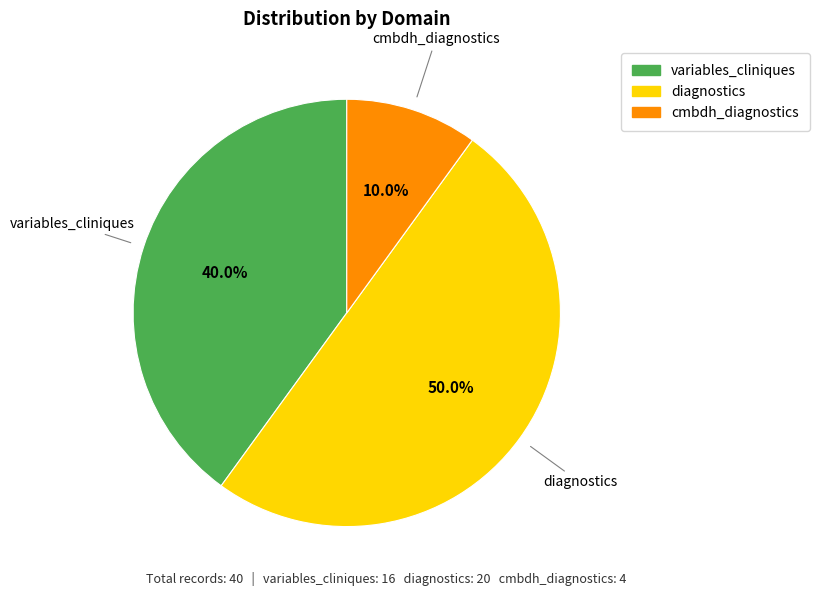

Which category has the biggest portion of the pie?

diagnostics